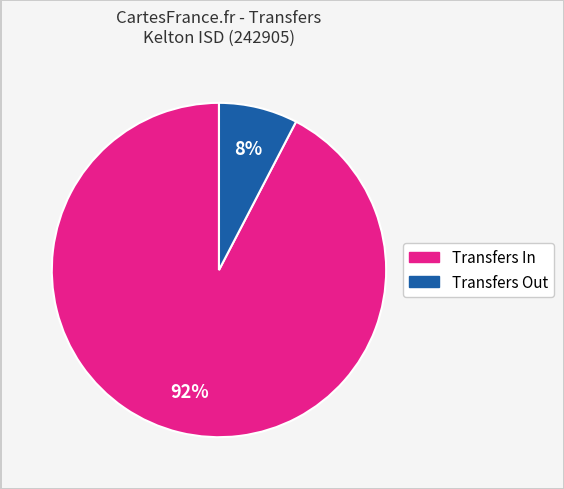

Is there any slice that represents more than half of the pie?

Yes